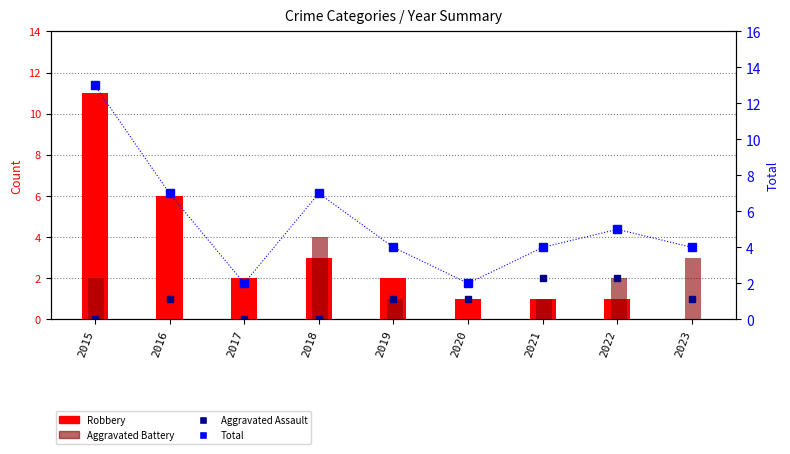

The Robbery series shows 1 at 2018. True or false?

False